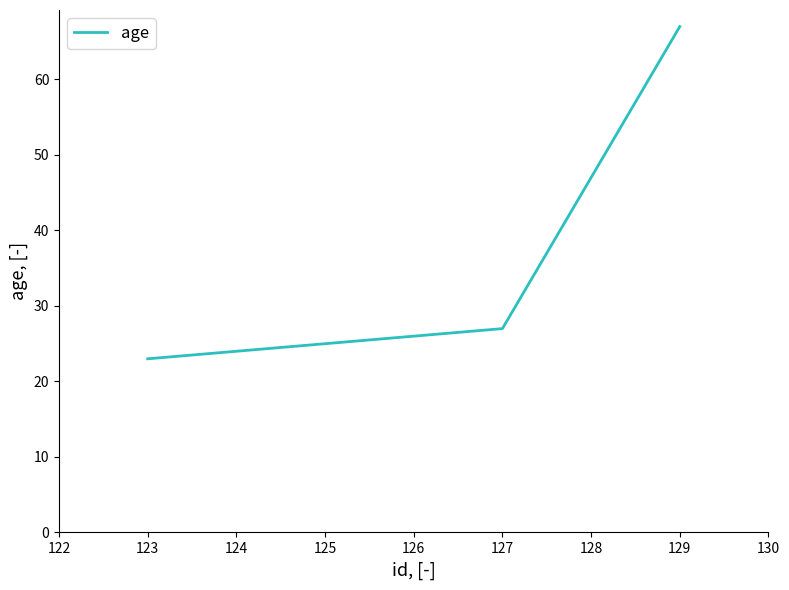

At which category does the chart reach its minimum across all series?

123